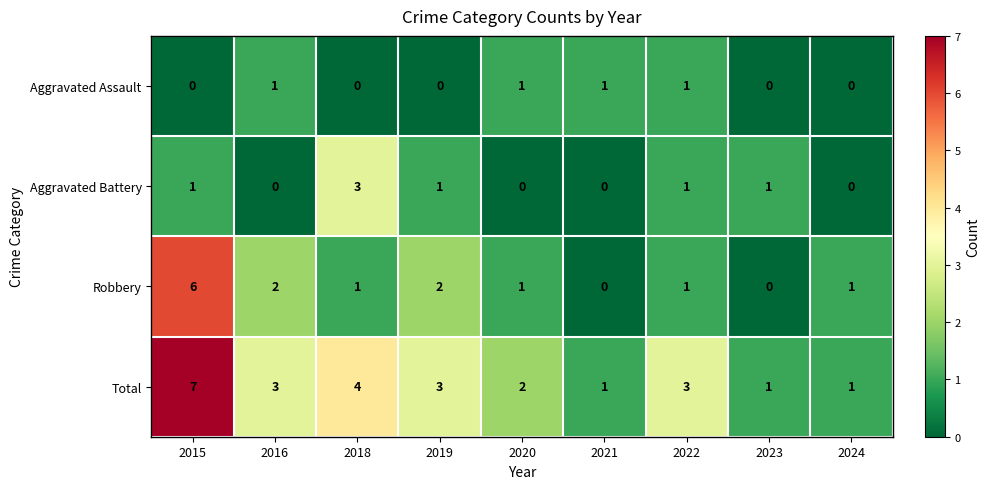

Rank the series at 2016 from highest to lowest value.

Total, Robbery, Aggravated Assault, Aggravated Battery